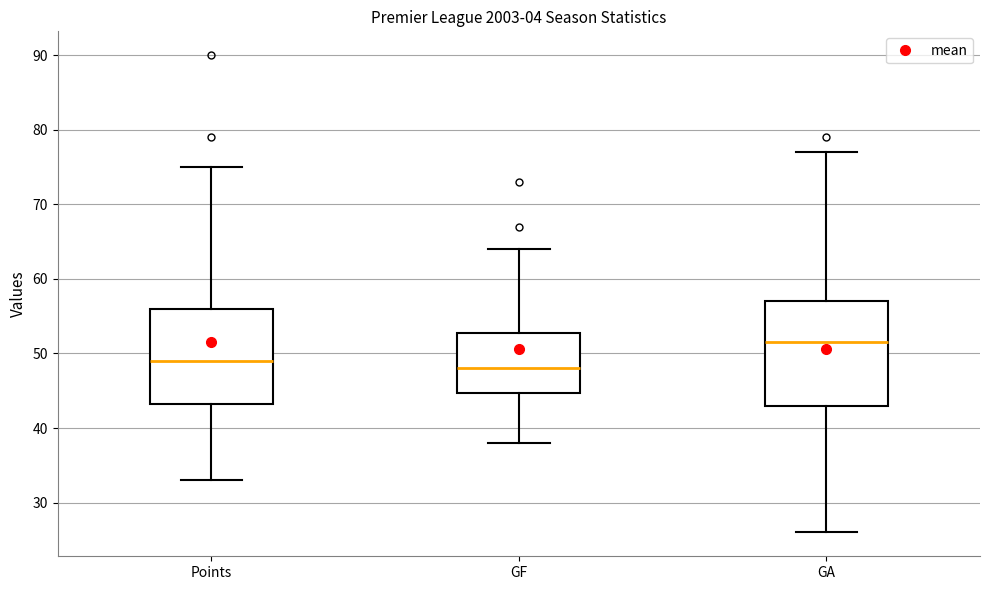

Reading left to right, read every box against the y-axis: the position of its median line, the range the box covers, and the ends of its whiskers. The values are not printed on the chart, so give them approximately, as read against the axis.

Points: median 49, box 43 to 56, whiskers 33 to 75
GF: median 48, box 45 to 53, whiskers 38 to 64
GA: median 52, box 43 to 57, whiskers 26 to 77